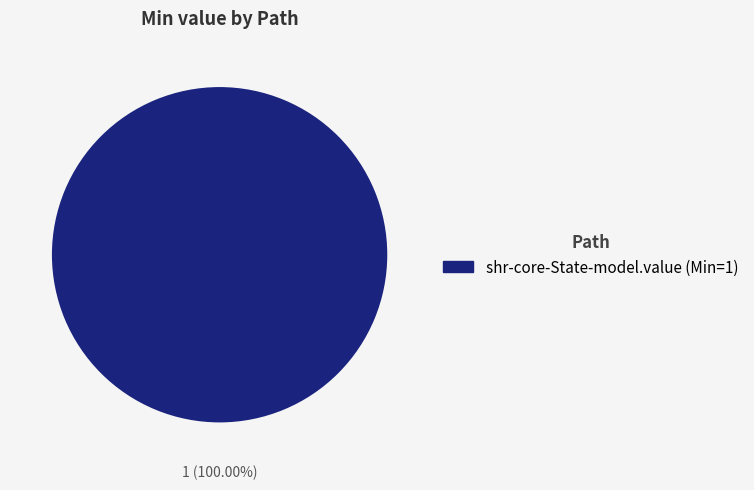

Does any single category account for the majority?

Yes